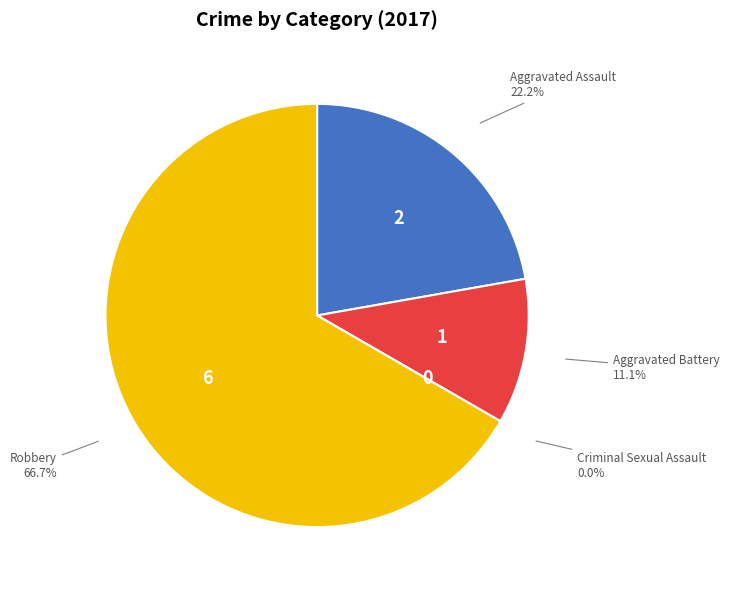

True or false: Aggravated Battery accounts for 18% of the total.

False